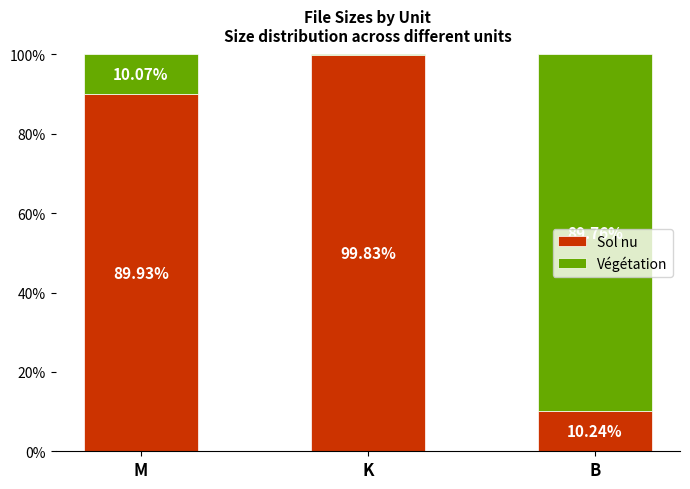

How many values in the Sol nu series exceed 89?

2